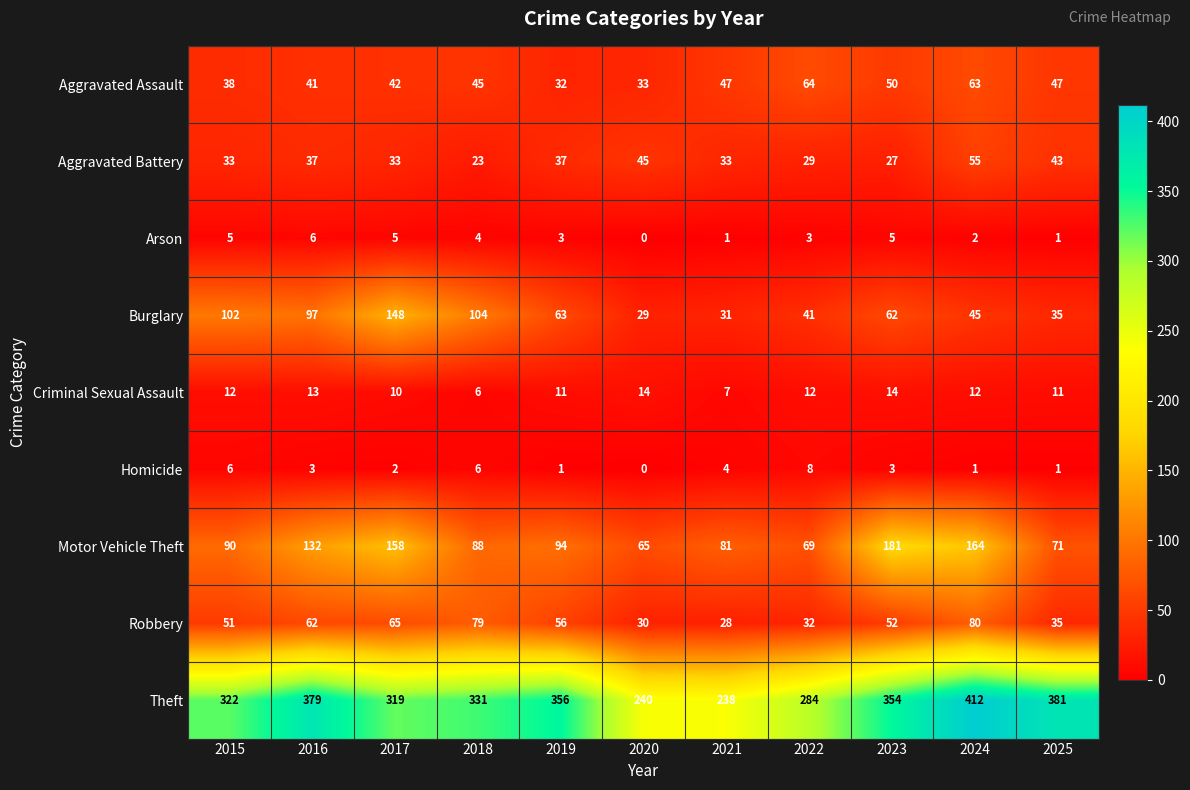

Which series changed the most between 2016 and 2024?

Burglary